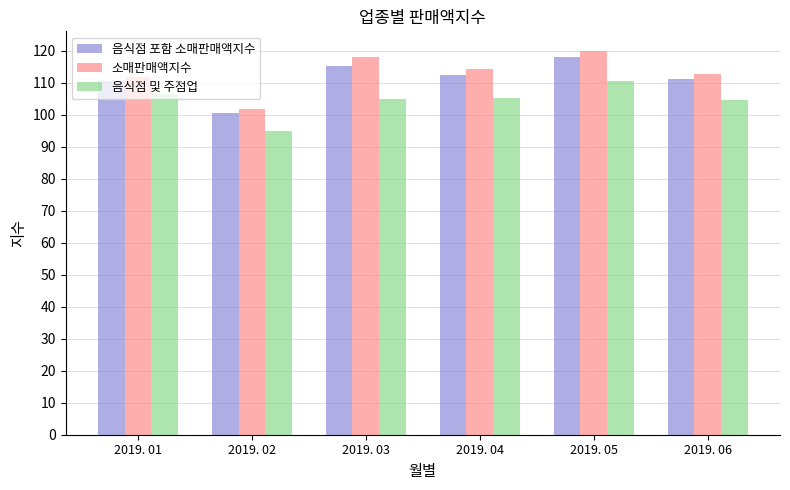

How many bars are there in each group?

3